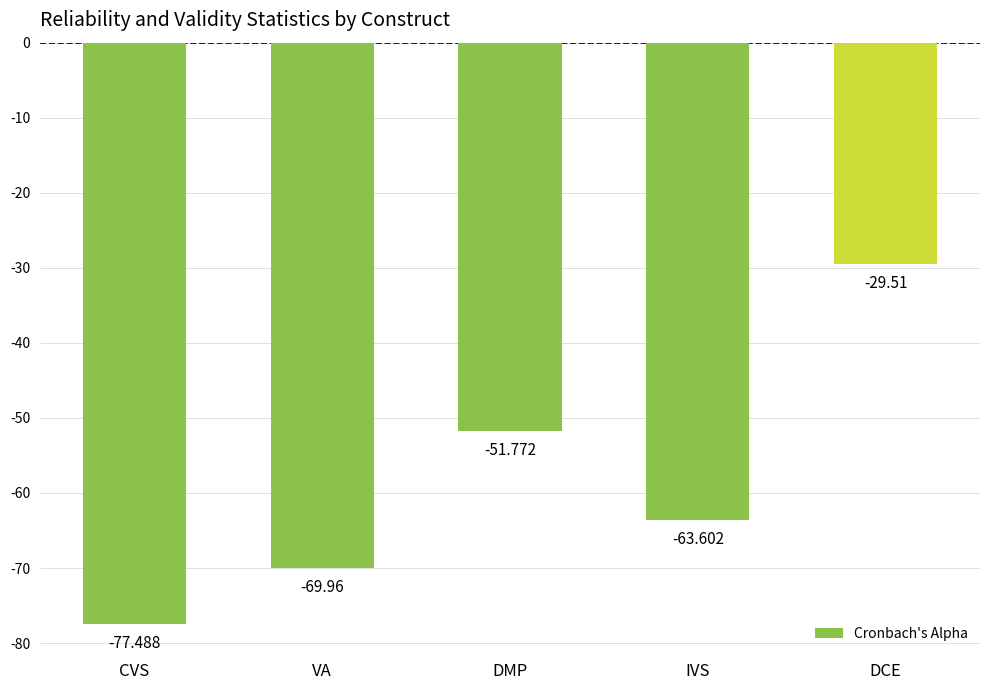

Which label corresponds to the largest value in the chart?

DCE